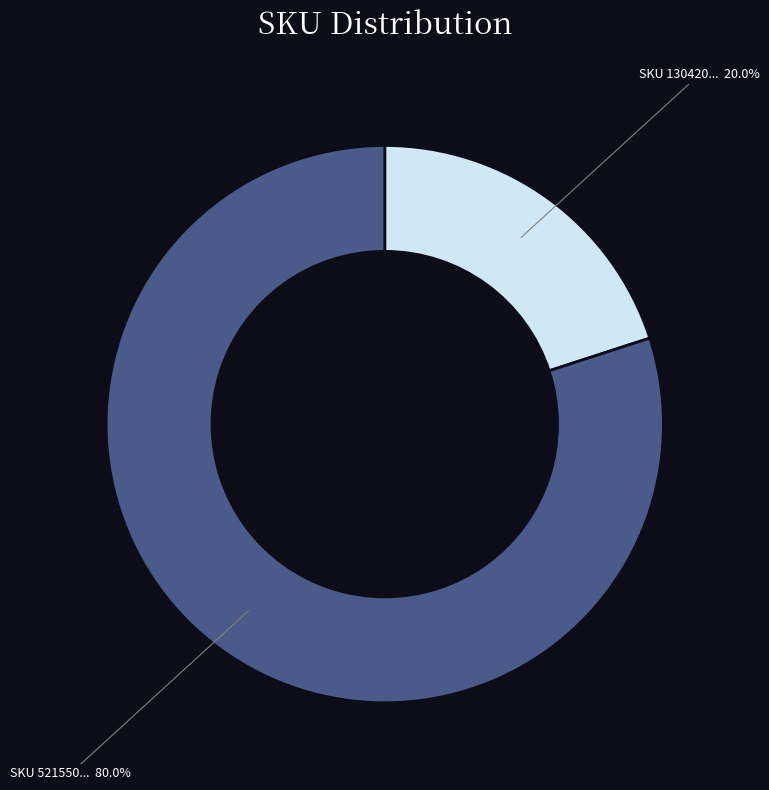

Is there a majority slice in this chart?

Yes